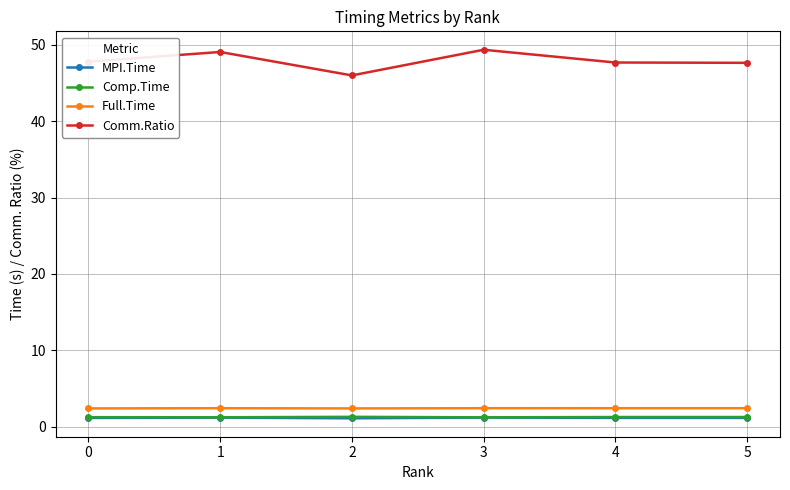

What is the total value across all series at 4?

52.5